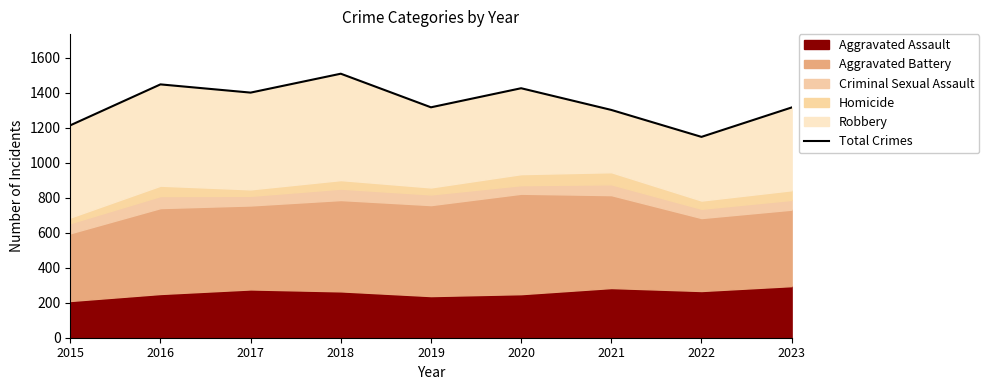

Does the chart have visible grid lines?

No